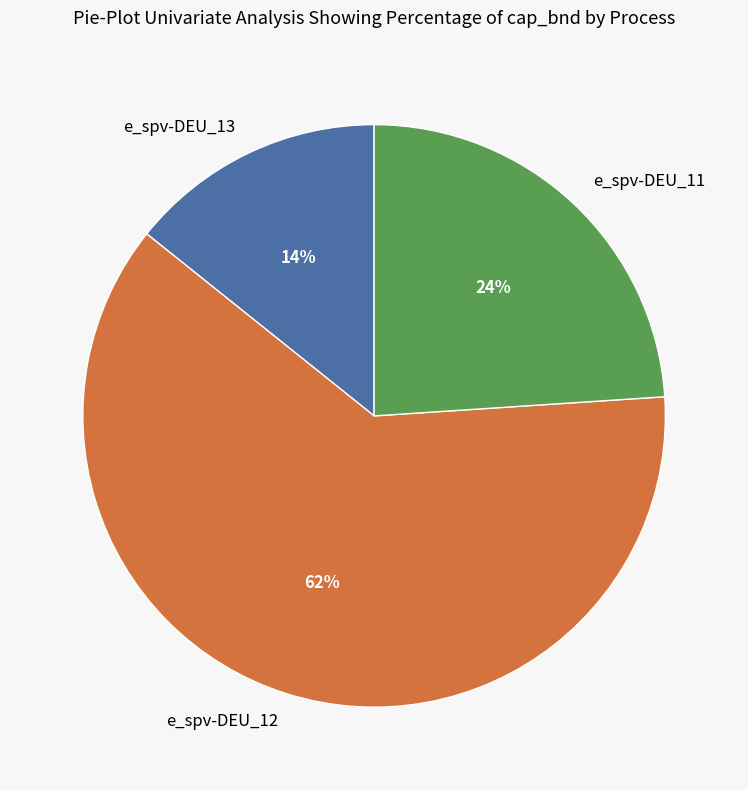

Which category has the biggest portion of the pie?

e_spv-DEU_12